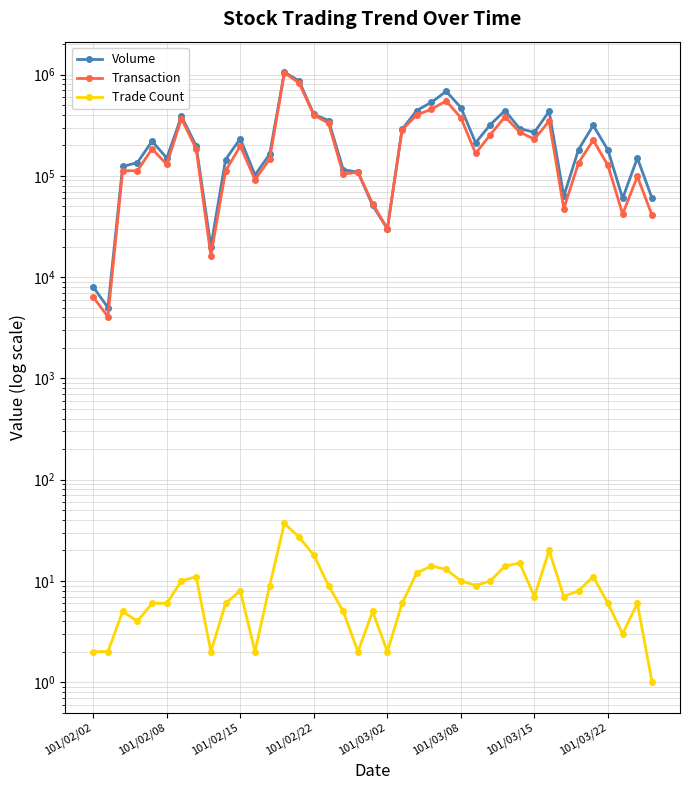

In Trade Count, how many points are lower than both neighbors (excluding endpoints)?

9